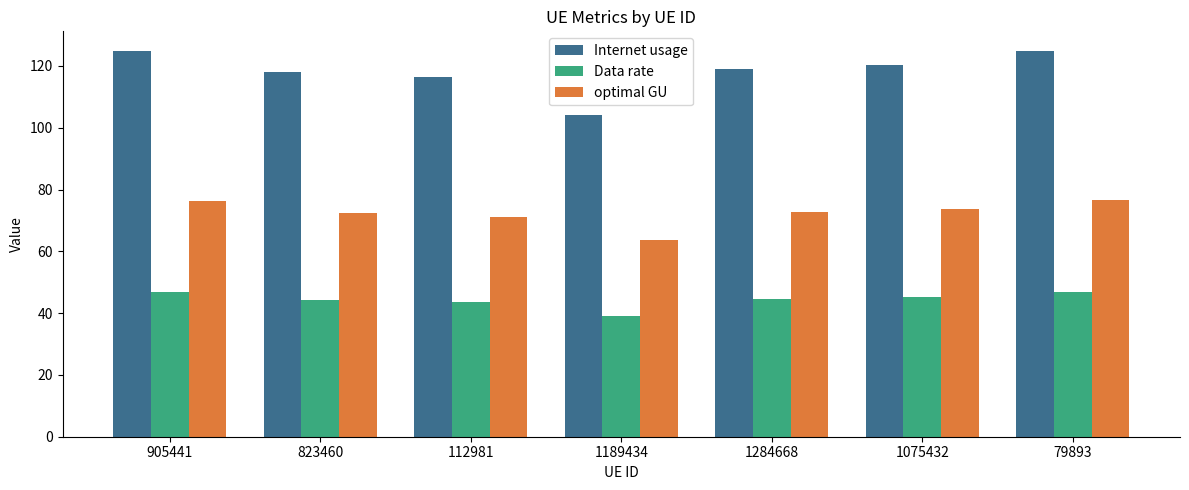

At which label does Data rate reach its minimum?

1189434